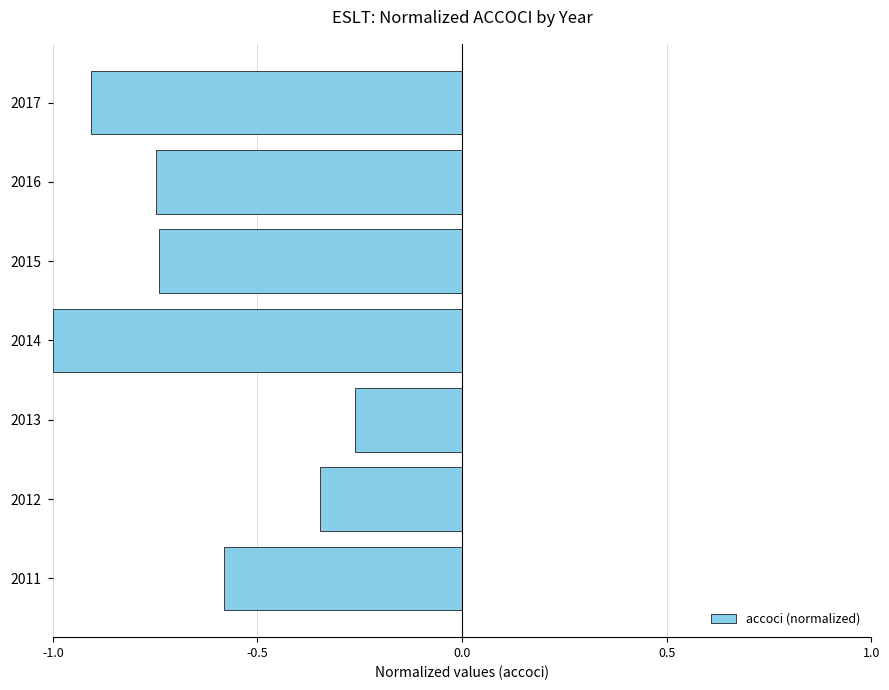

What is the difference between the values at 2014 and 2013?

0.7